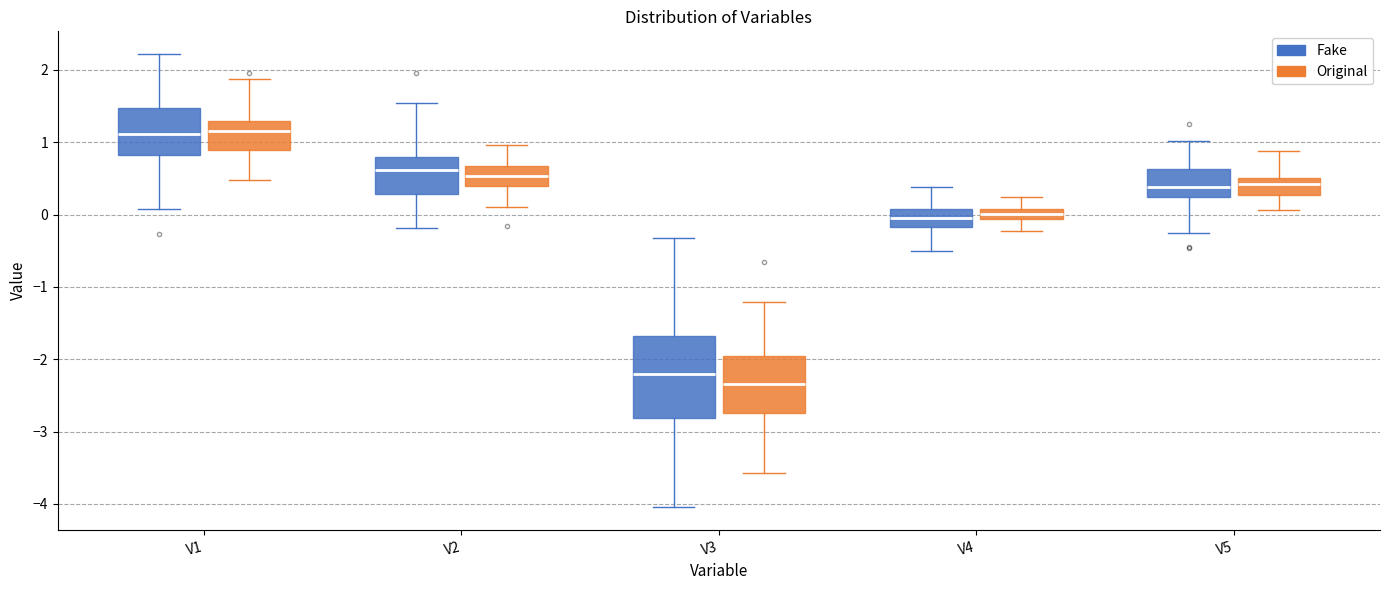

Which box's median line is the lowest?

V3 (Original)